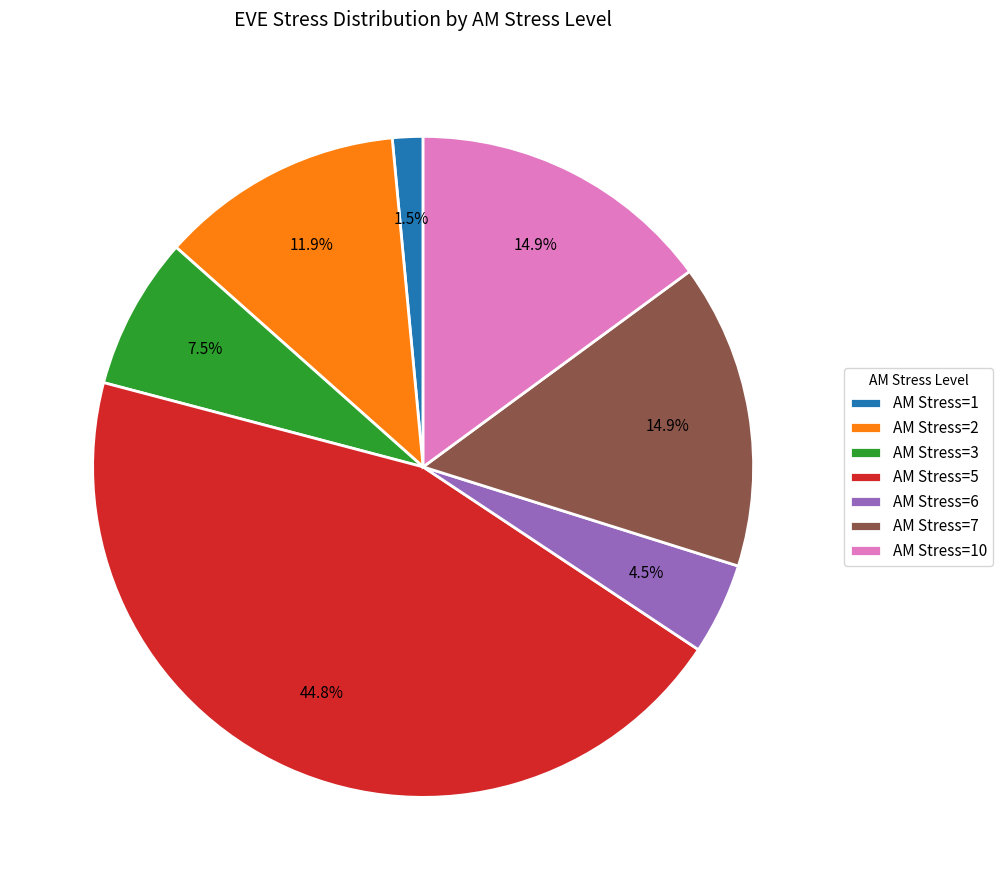

What percentage is NOT represented by AM Stress=7?

85.1%